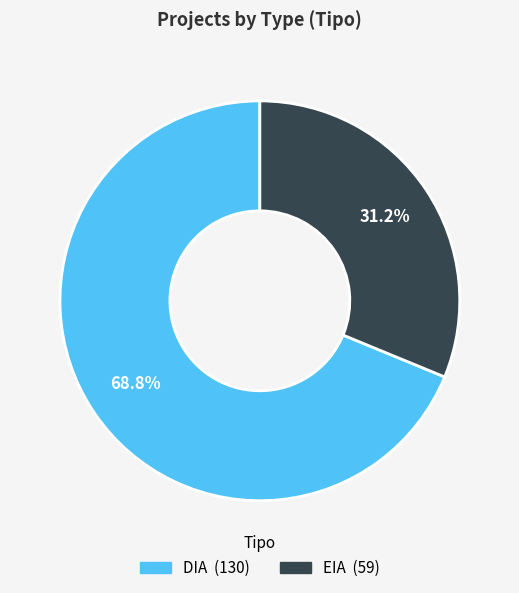

To the nearest percent, what is the average slice percentage?

50%